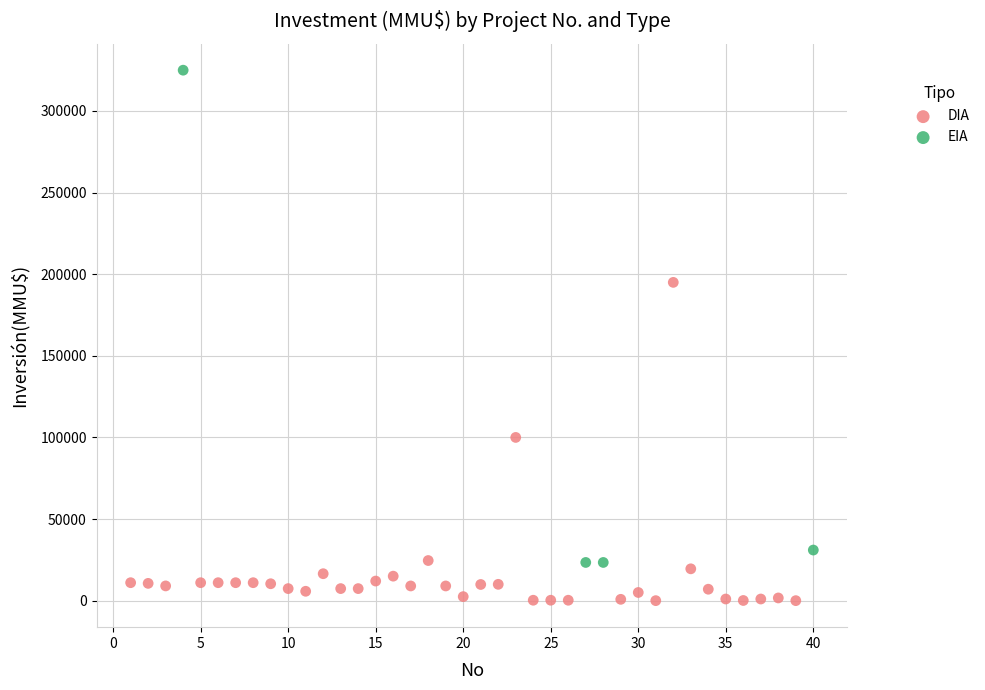

Which series has the widest spread of Y values?

EIA